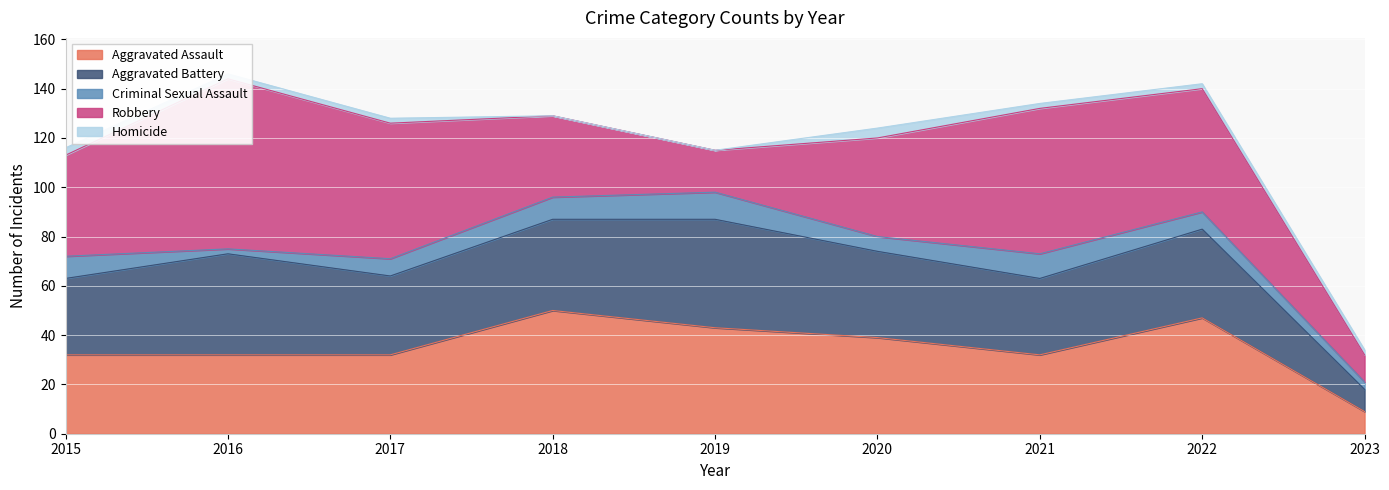

How many lines are shown in the chart?

5